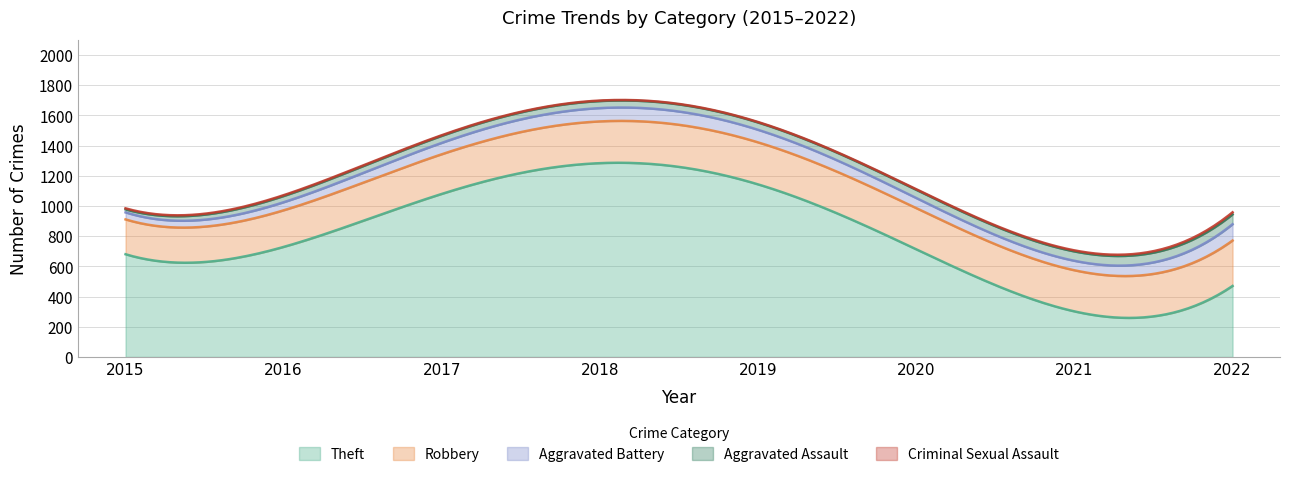

Which category has the lowest value in the Aggravated Assault series?

2015